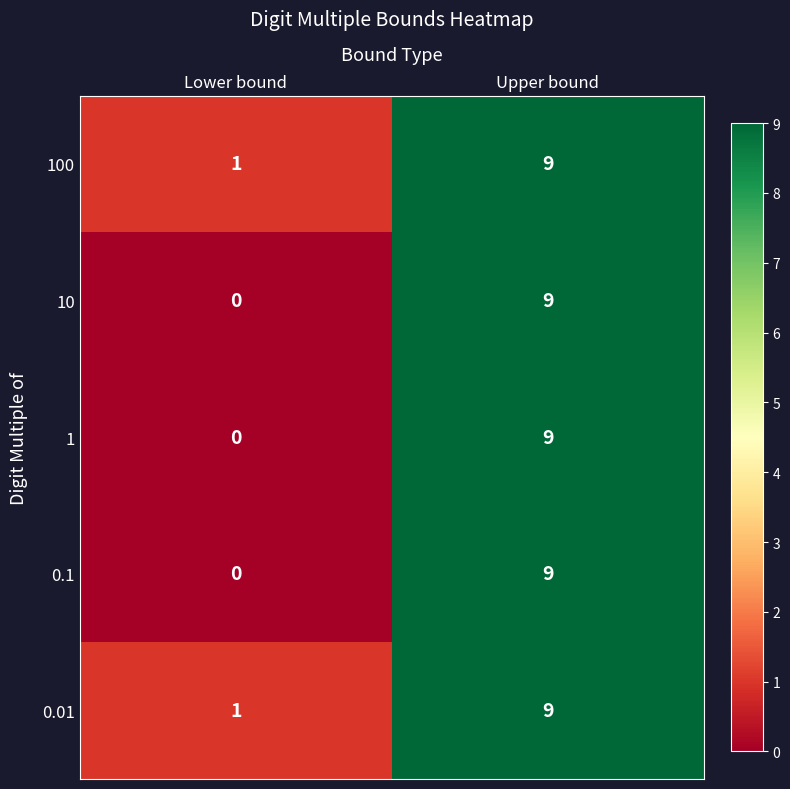

Which label corresponds to the largest value in the chart?

Upper bound